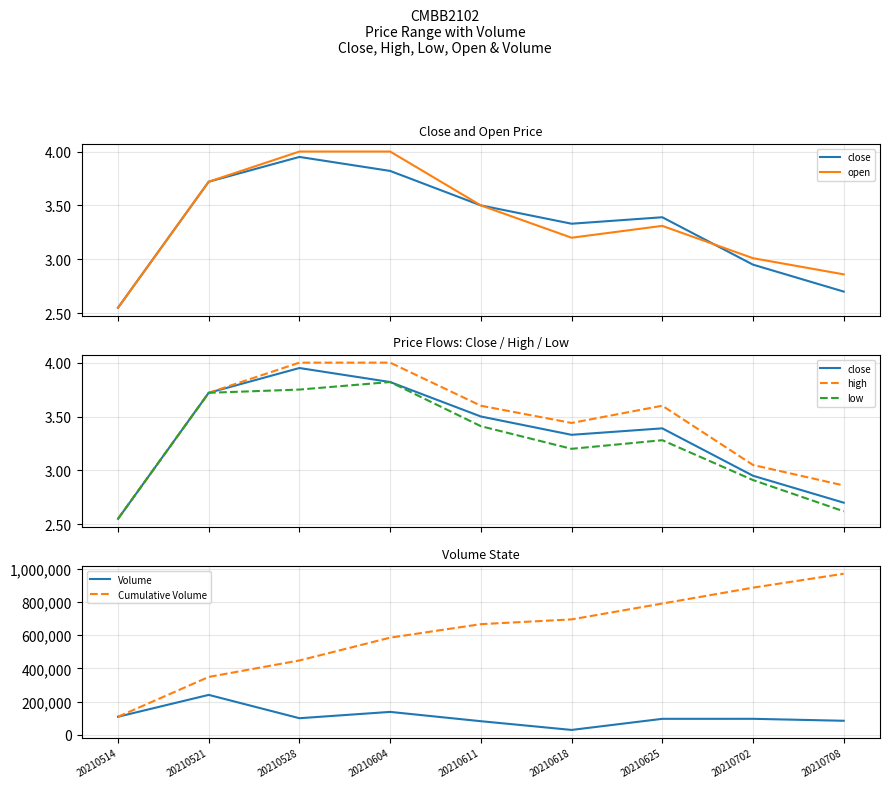

What is the average value of the open series?

3.3